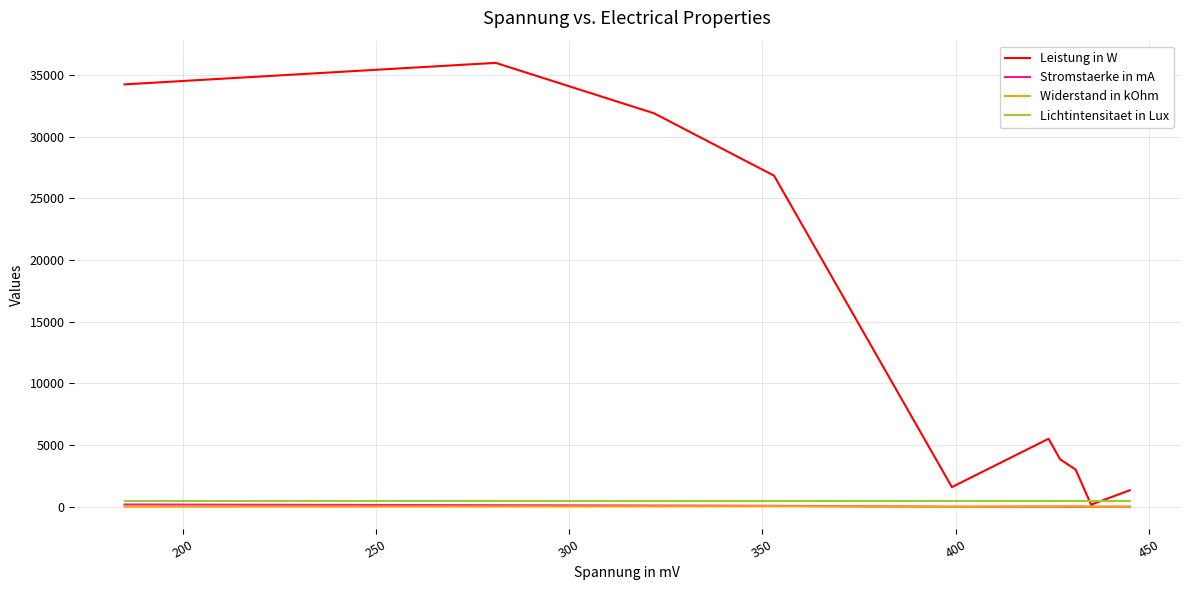

Which series has the largest range (max minus min)?

Leistung in W